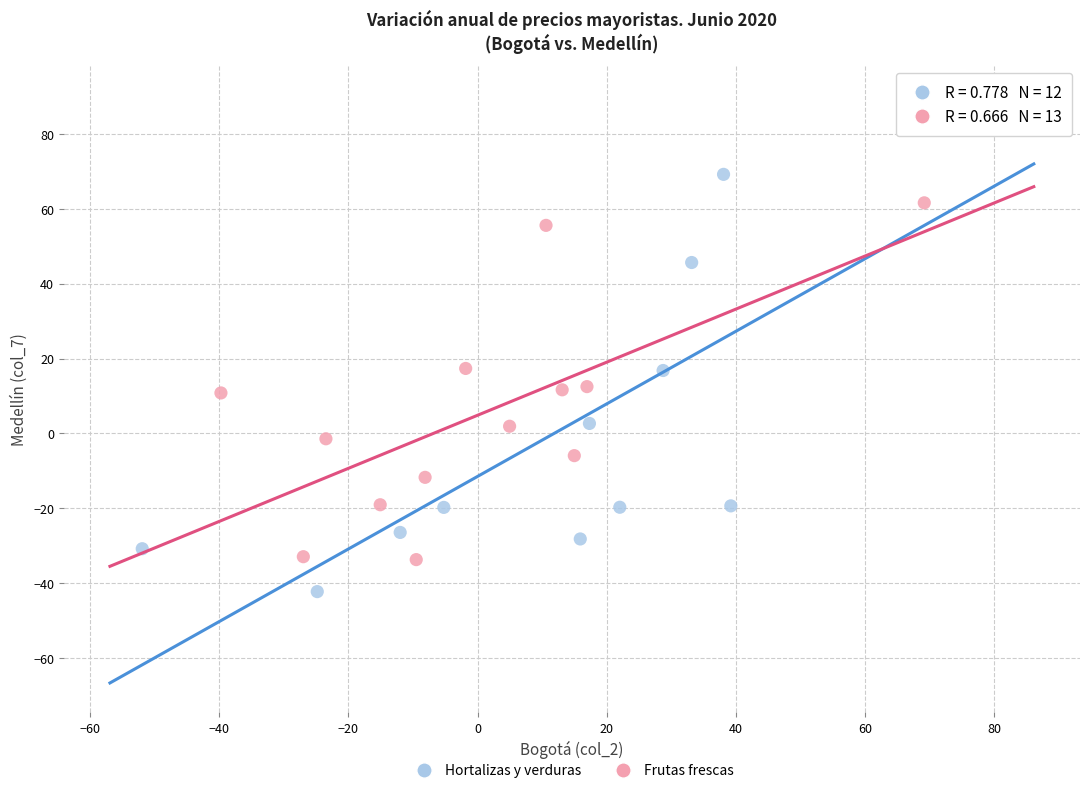

Which series has the widest spread of Y values?

Hortalizas y verduras